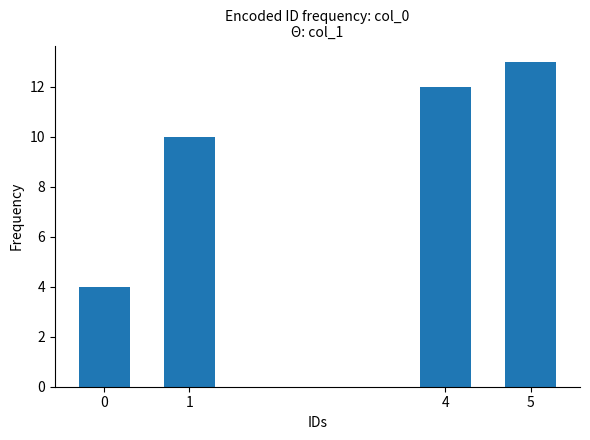

What value does the data have at 5?

13